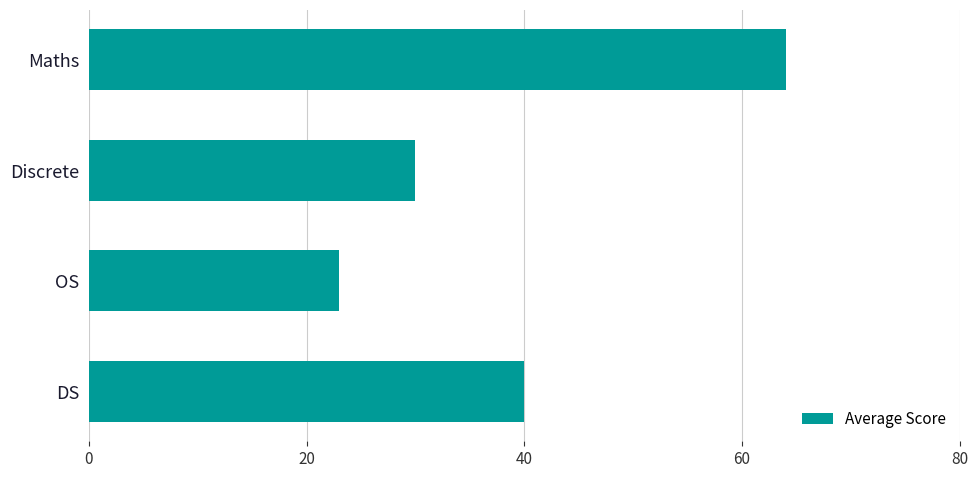

List the labels in order of value, largest first.

Maths, DS, Discrete, OS